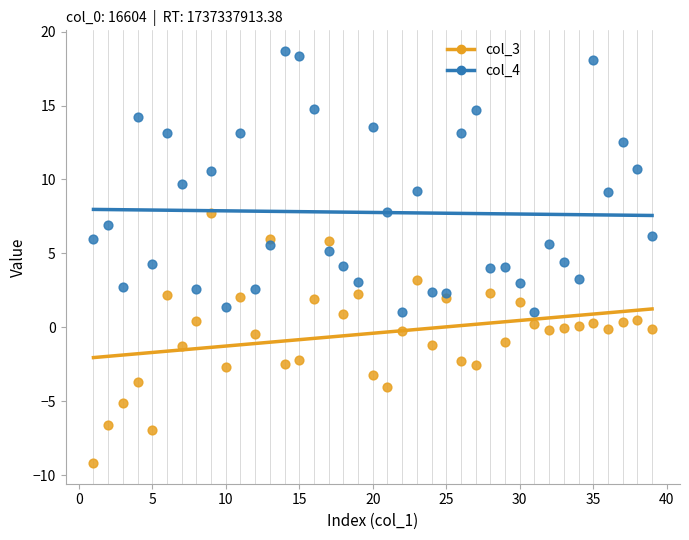

Which series contains the highest Y value?

col_4